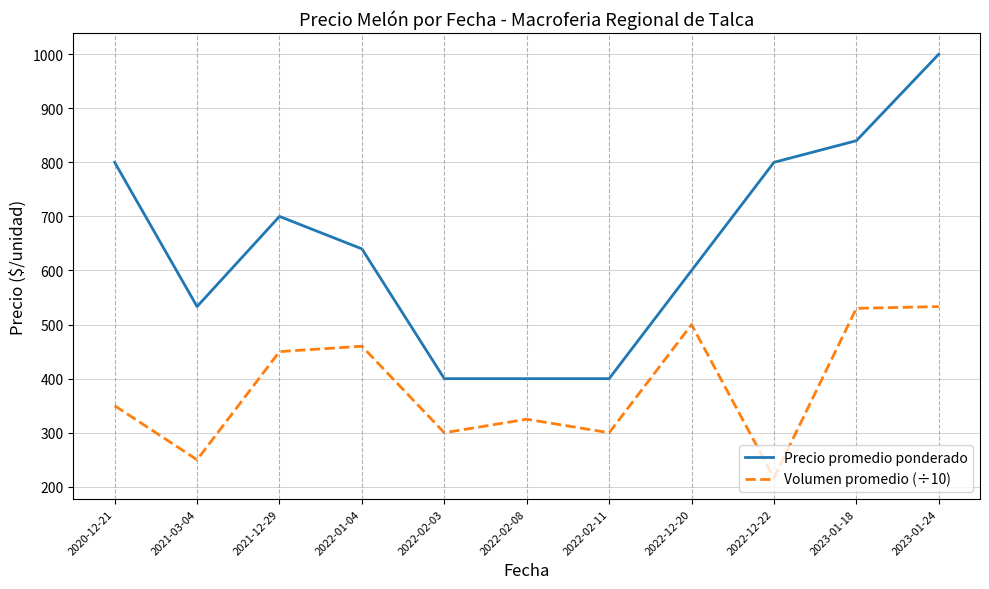

Which series has the largest total across all categories?

Precio promedio ponderado